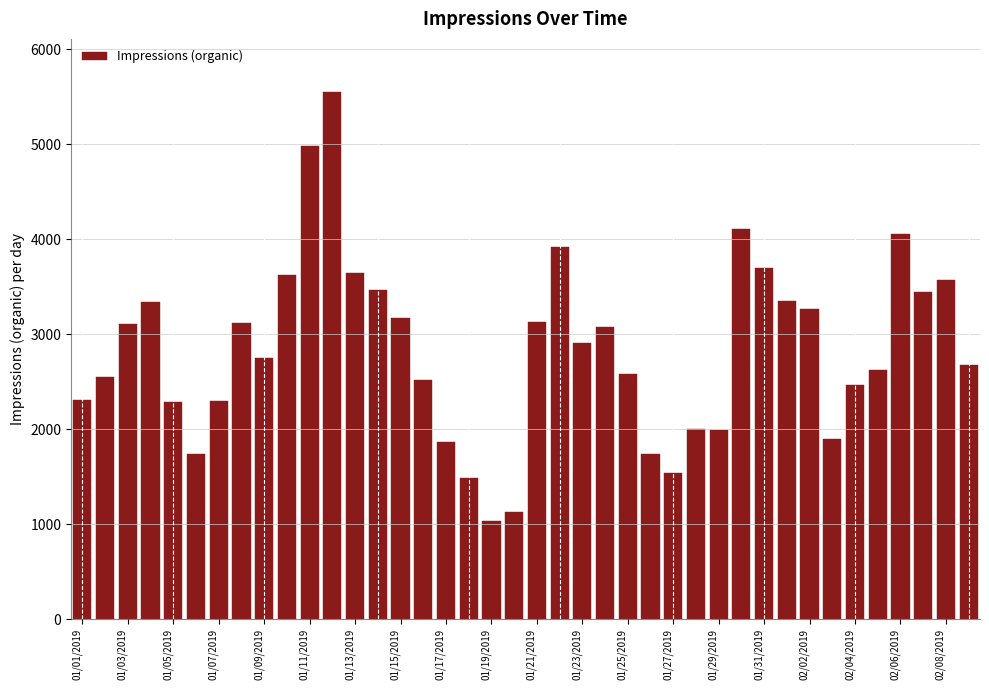

What is the smallest value displayed?

1036